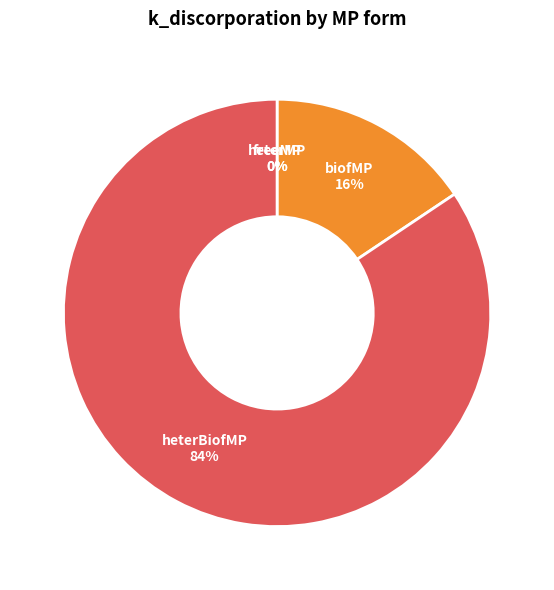

Is biofMP the majority of the pie?

No